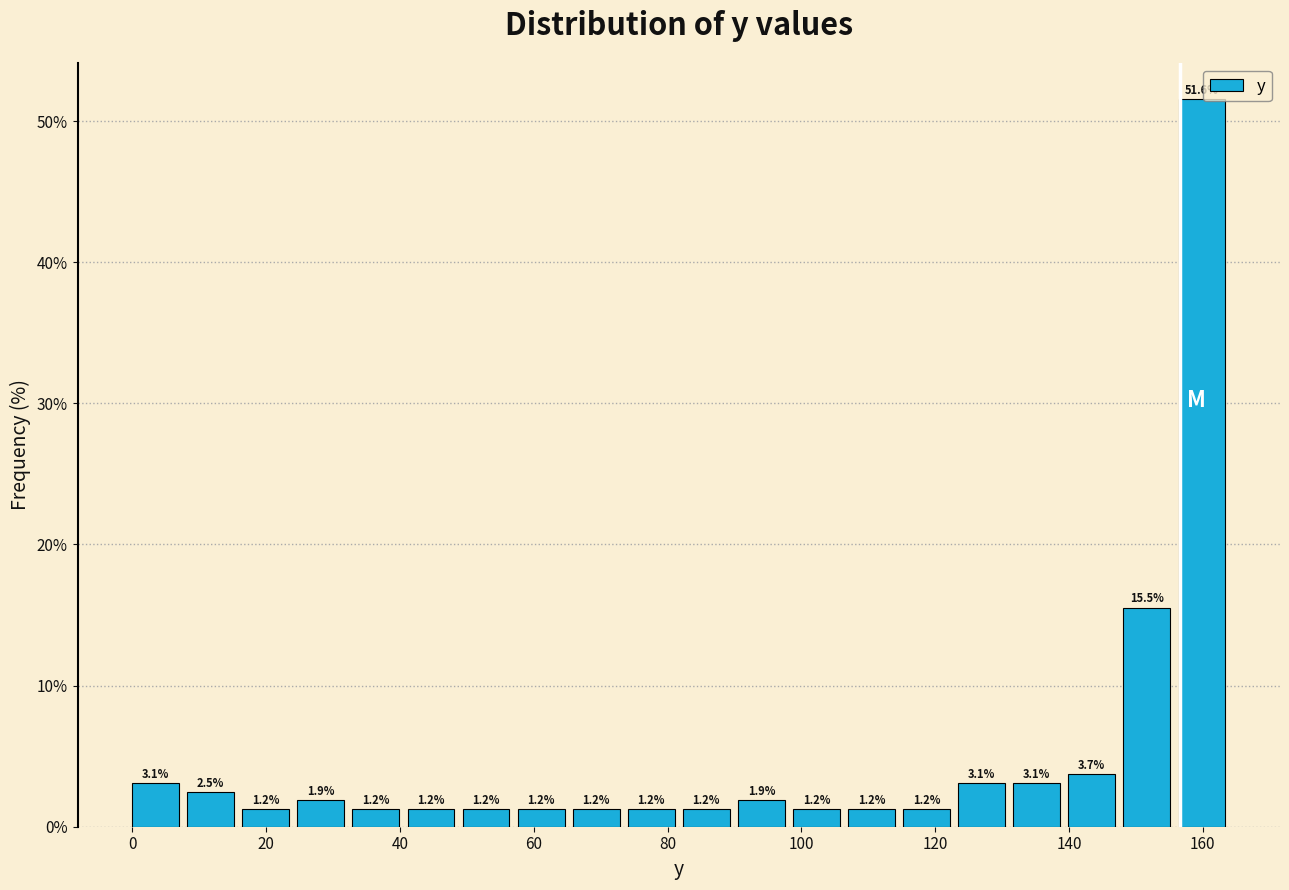

Over which range of the x-axis is the bar tallest?

156 to 164